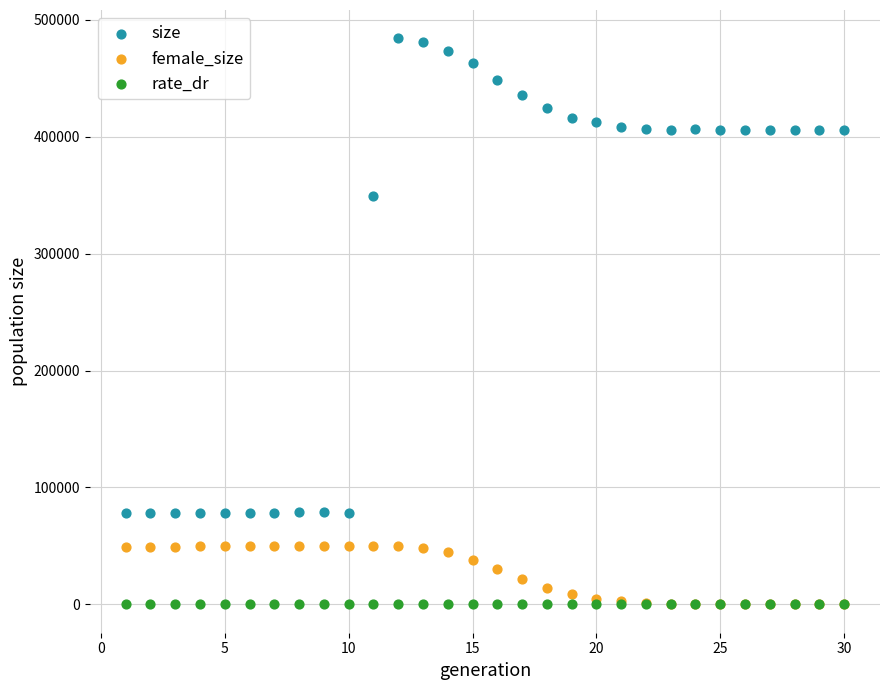

In the size series, what Y value is closest to 281175?

348911.0